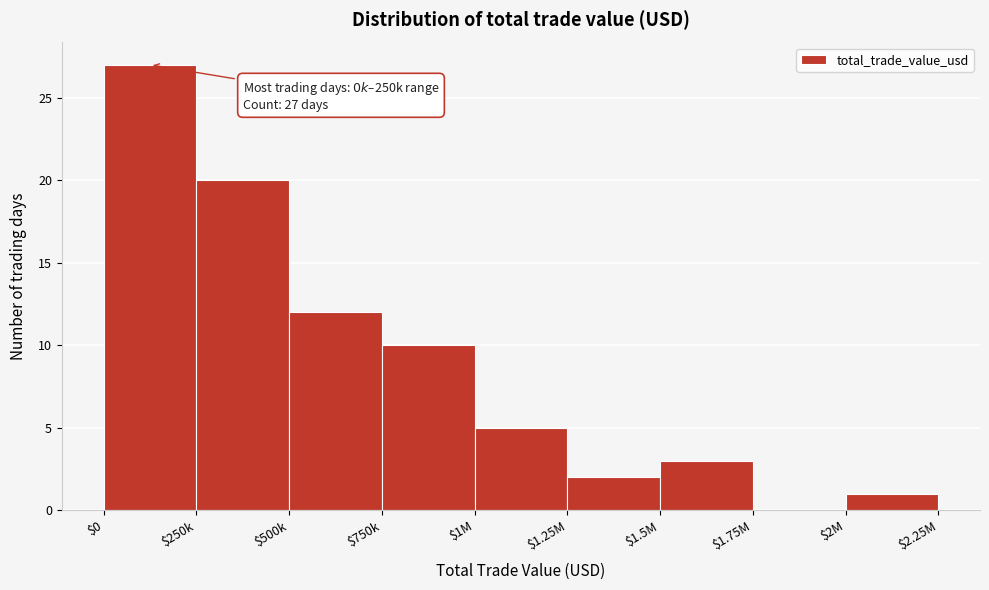

At which category does the chart reach its peak across all series?

$0